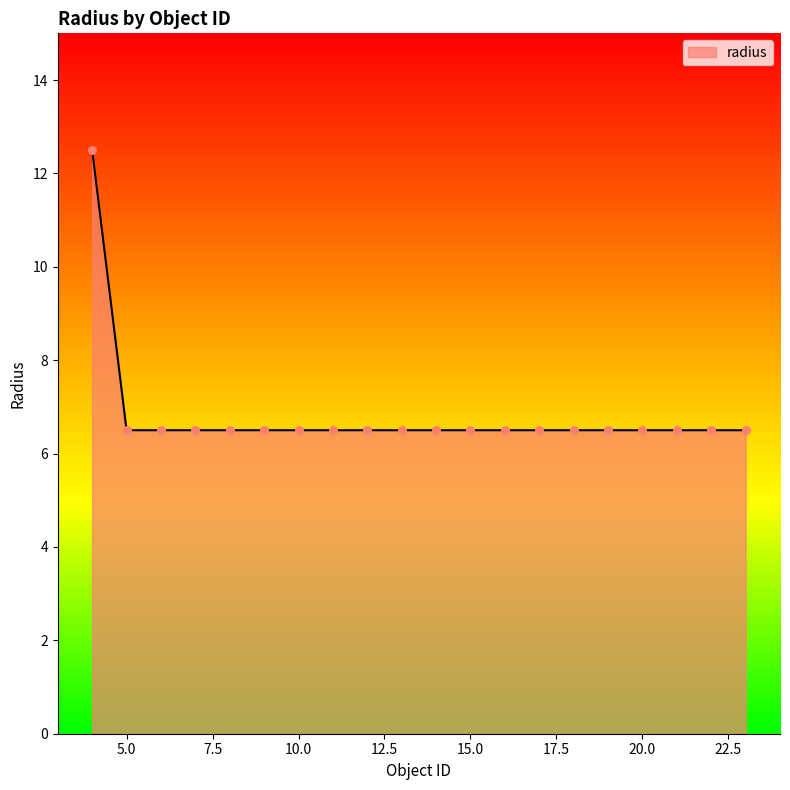

What is the minimum value shown in the chart?

6.5